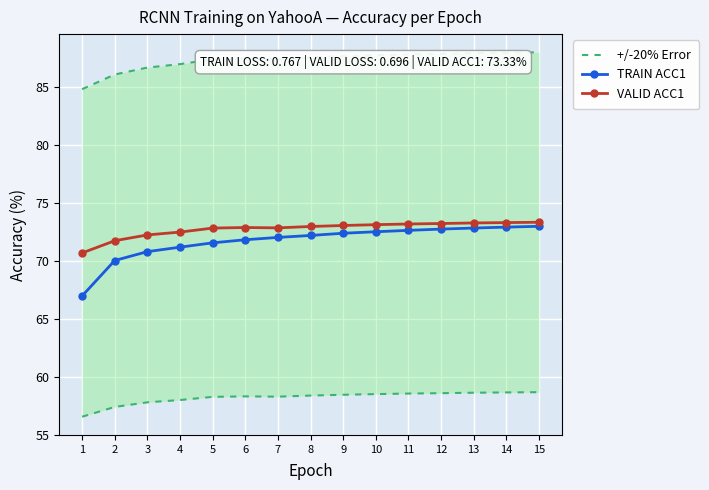

What are all the series names shown in the legend?

+/-20% Error, TRAIN ACC1, VALID ACC1